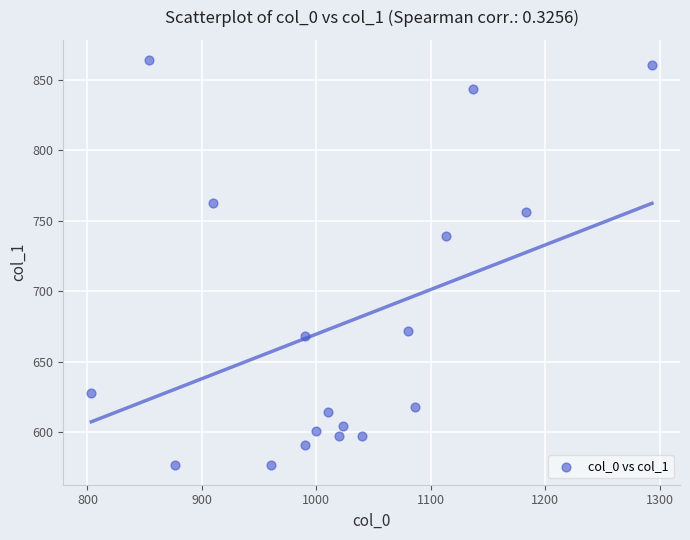

What Y value in the scatter plot is closest to 720?

739.1